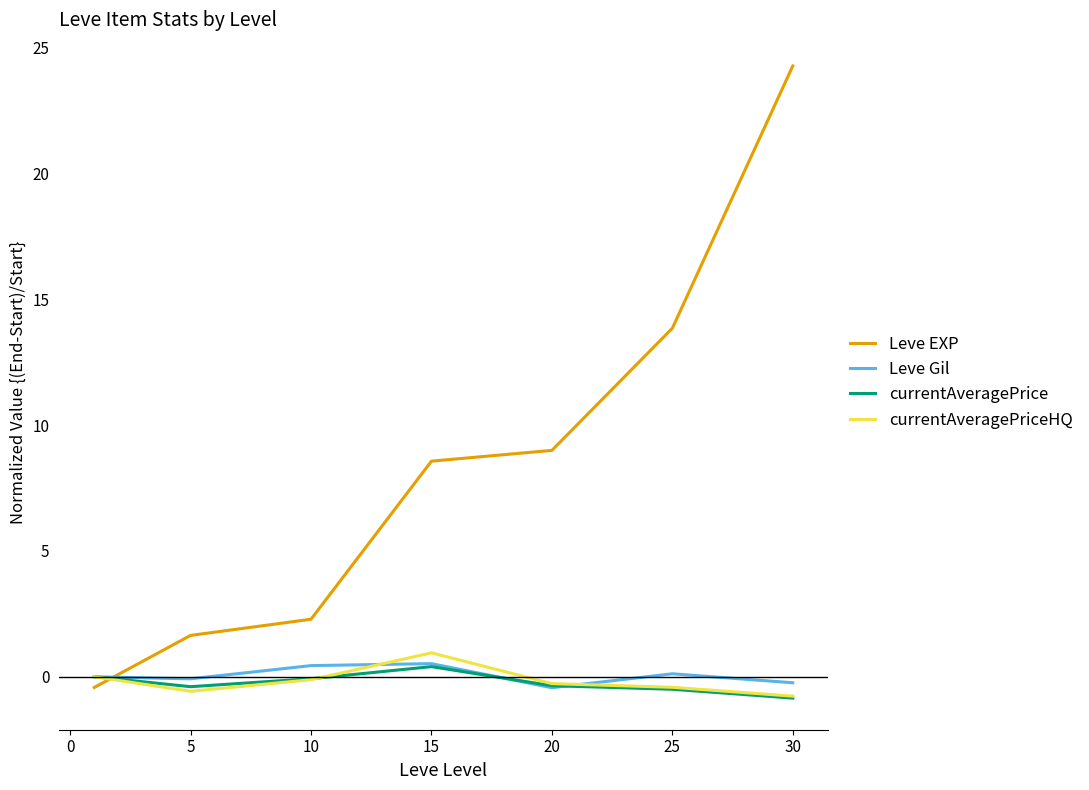

Which series has the widest spread of values?

Leve EXP